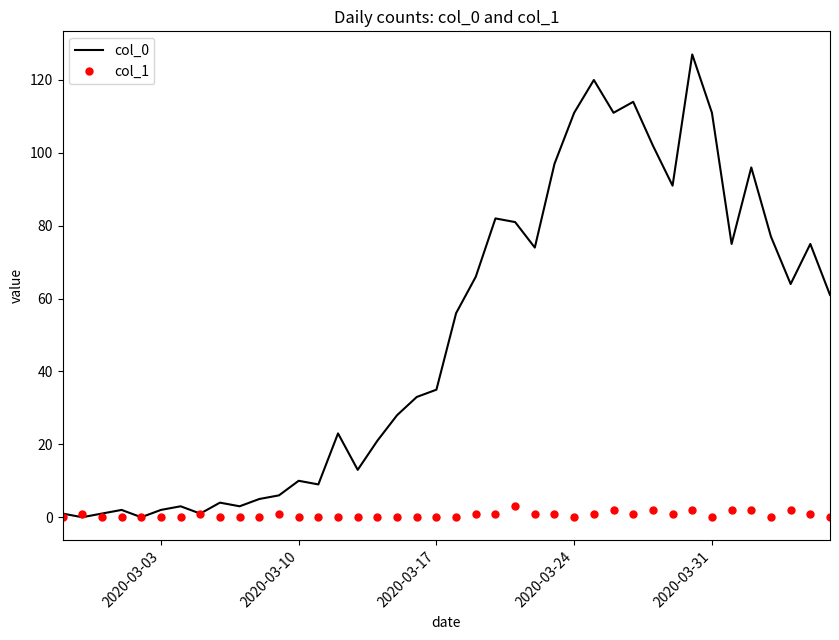

Which series has the widest spread of values?

col_0